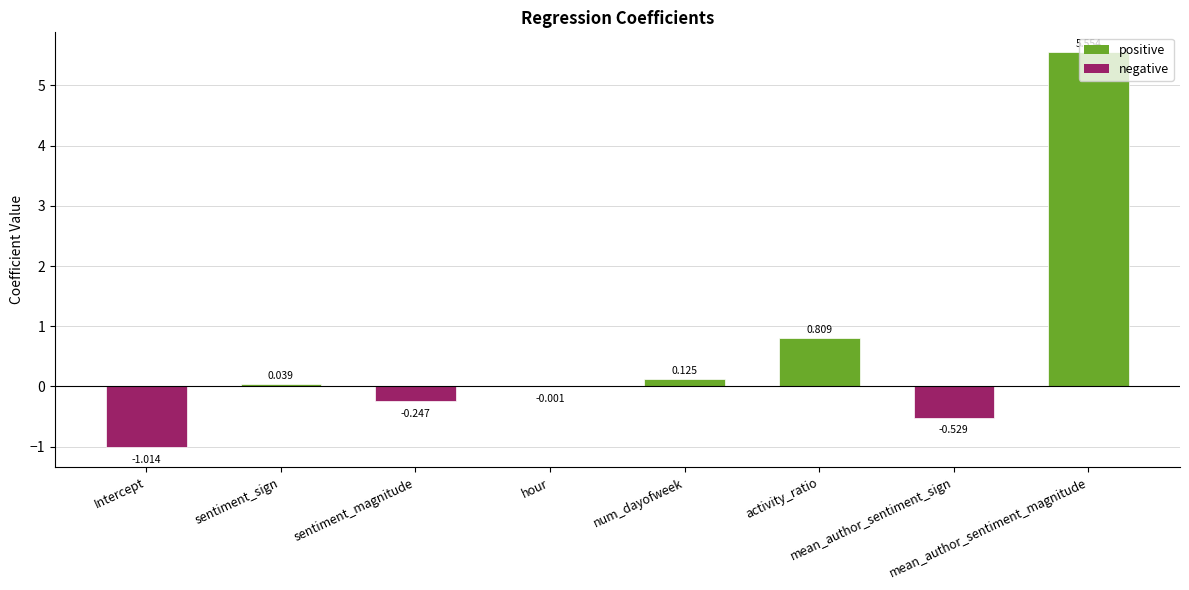

What is the difference between the values at Intercept and mean_author_sentiment_magnitude?

6.6